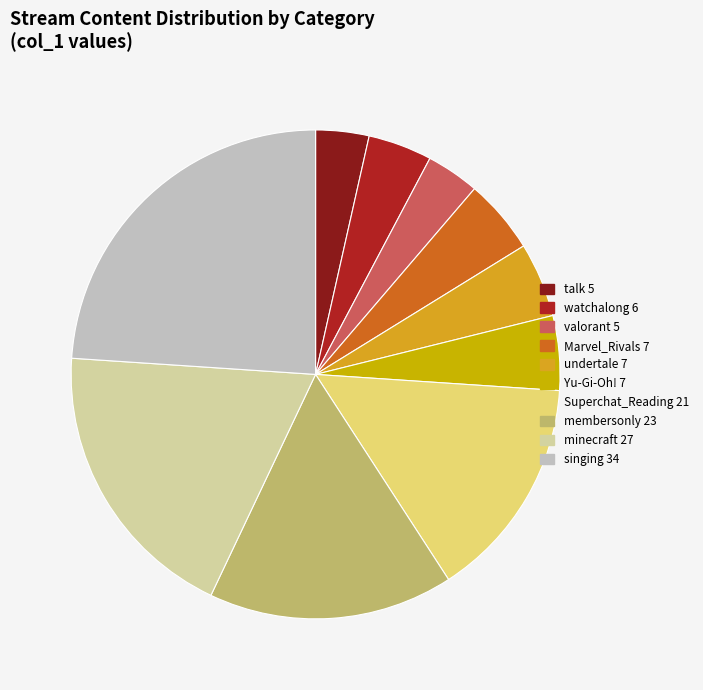

To the nearest percent, what is the combined percentage of valorant and membersonly?

20%